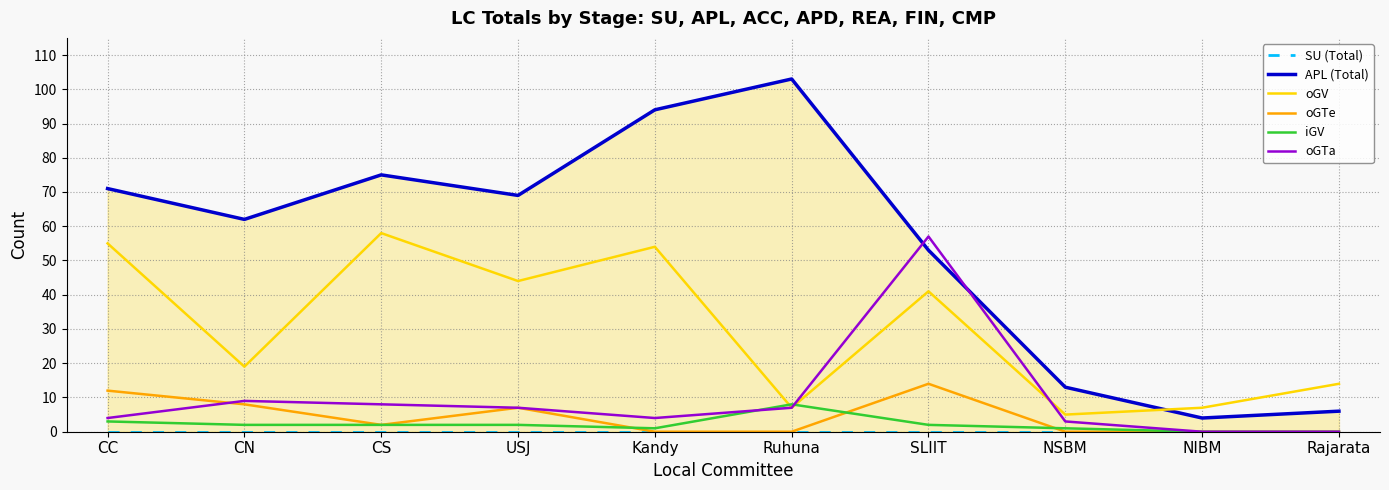

True or false: oGTe has a value of 7 at USJ.

True